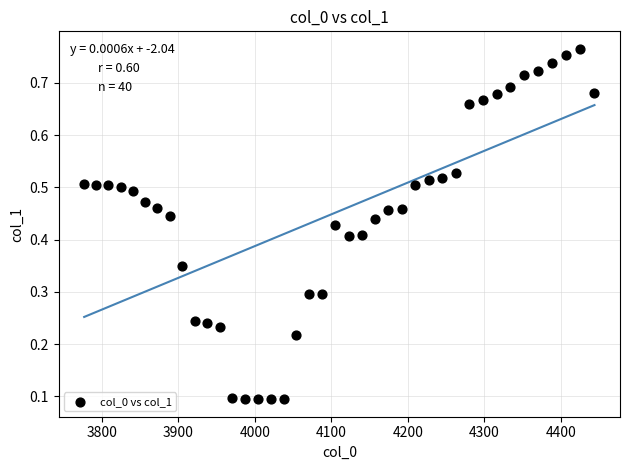

What is the range of X values (max minus min)?

667.4